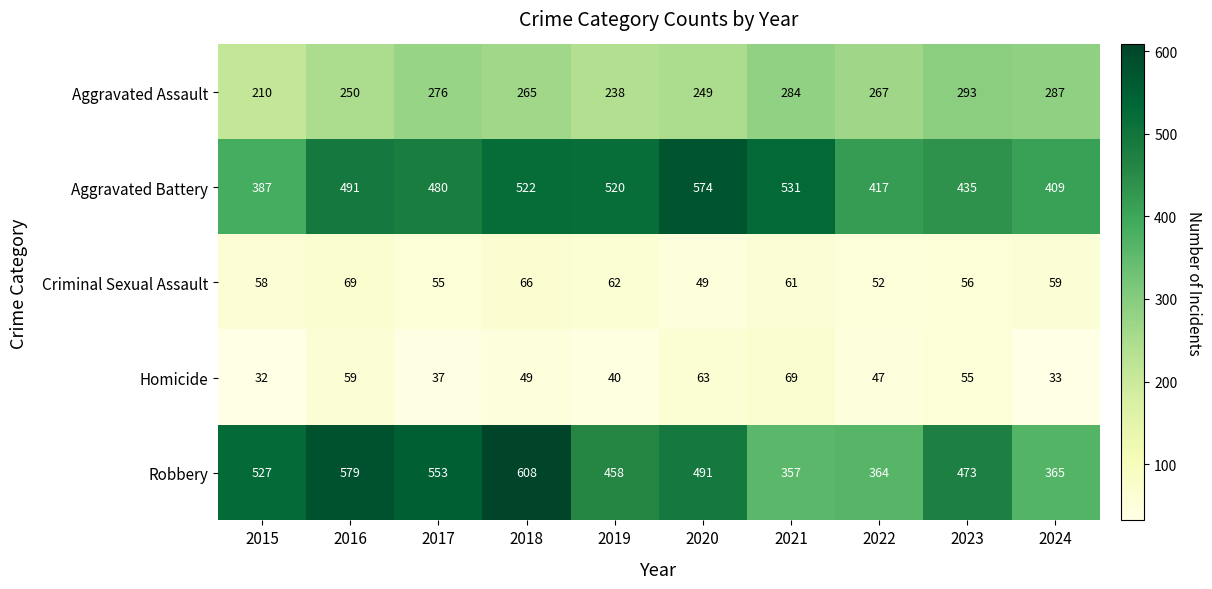

What is the minimum value shown in the chart?

32